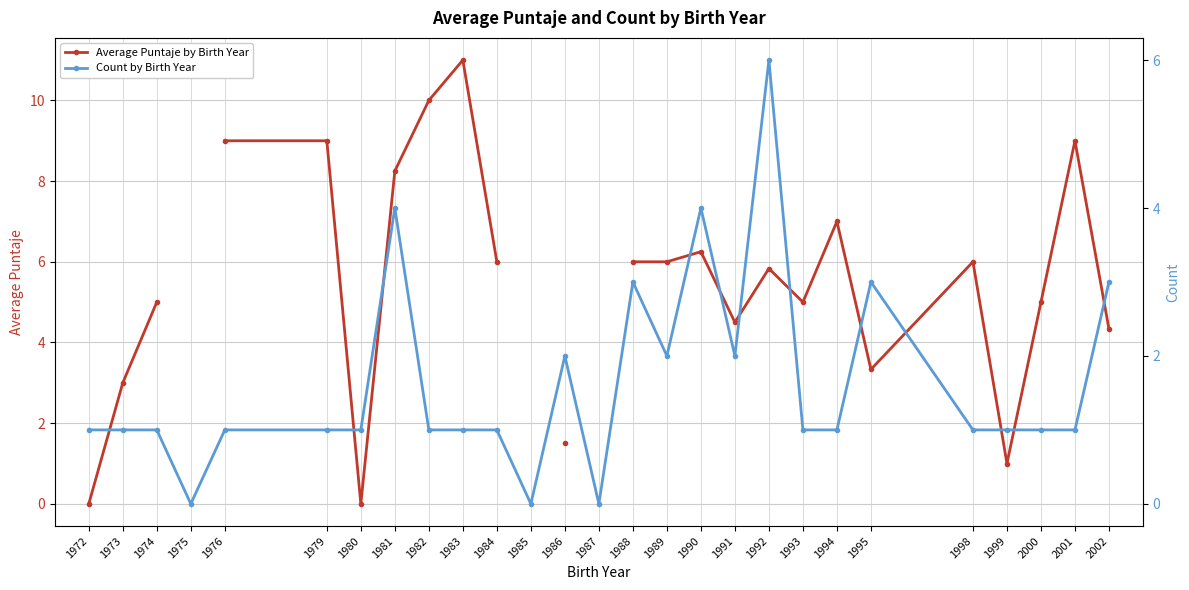

In Average Puntaje by Birth Year, how many points are higher than both neighbors (excluding endpoints)?

6